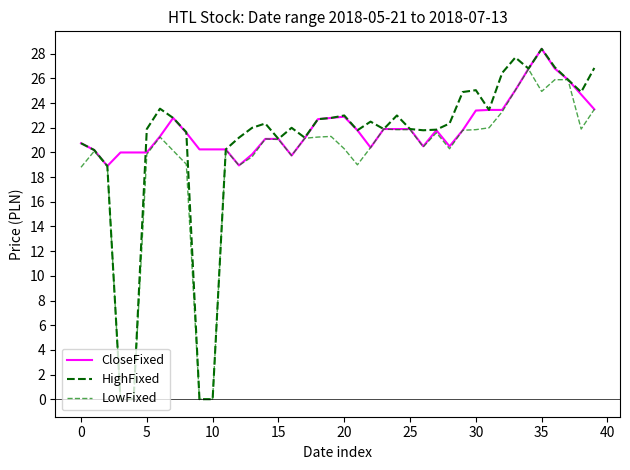

How many intersections are there between CloseFixed and HighFixed?

2